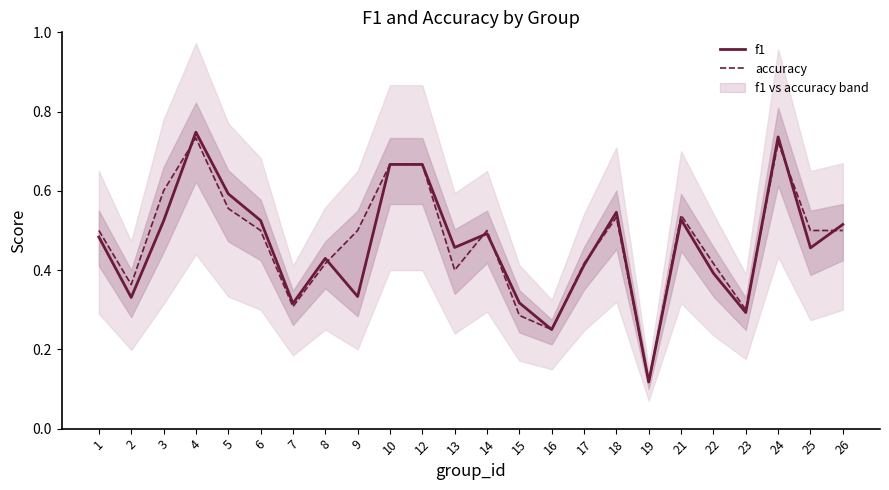

True or false: f1 and accuracy intersect in this chart.

True